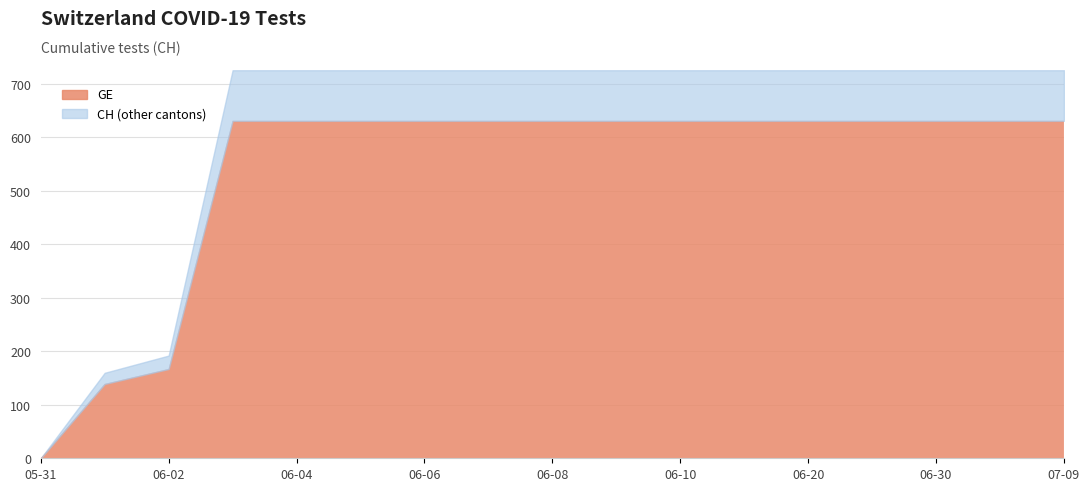

Which series changed the most between 2020-06-20 and 2020-06-30?

GE